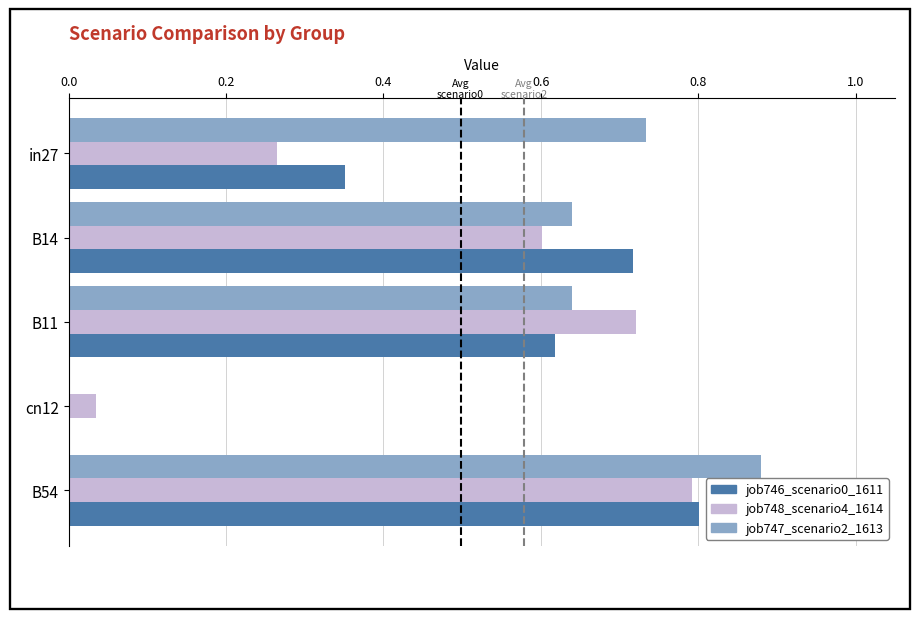

The value of job747_scenario2_1613 at B14 is 0.6. True or false?

True